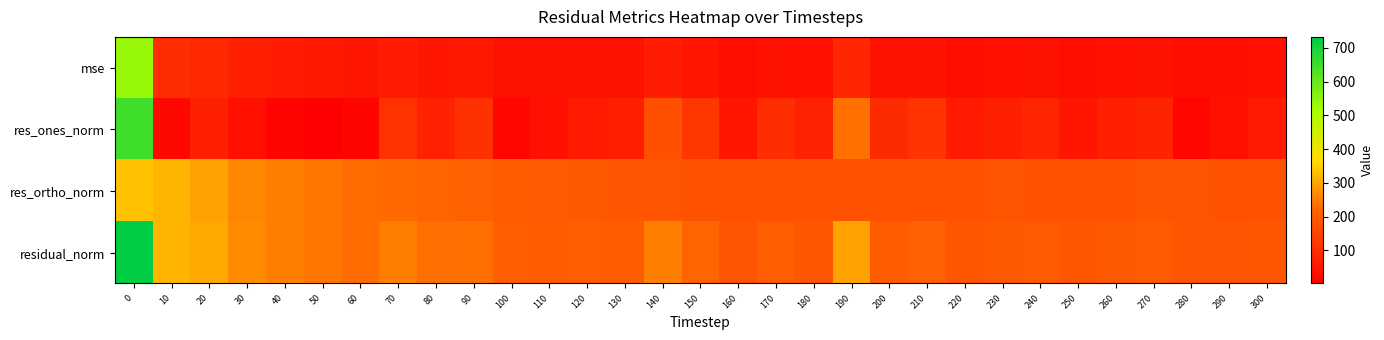

Reading right to left, what are all the values shown in this chart?

mse: 300=36.8	290=34.3	280=33.4	270=39.5	260=37.8	250=35.2	240=39.1	230=38.2	220=35.2	210=44.3	200=40.5	190=87.5	180=37.2	170=41.6	160=34.1	150=47.1	140=63.8	130=39.6	120=41.2	110=40.2	100=40.9	90=55.5	80=53.1	70=63.3	60=53.0	50=57.6	40=63.0	30=71.3	20=92.5	10=100.6	0=536.4
res_ones_norm: 300=61.0	290=37.6	280=17.4	270=80.0	260=70.2	250=53.2	240=84.7	230=72.0	220=60.6	210=113.8	200=96.5	190=235.4	180=76.8	170=100.3	160=49.4	150=120.5	140=174.1	130=68.7	120=61.3	110=36.4	100=18.2	90=108.0	80=74.2	70=112.5	60=15.2	50=2.0	40=12.9	30=38.1	20=71.7	10=19.6	0=651.0
res_ortho_norm: 300=181.7	290=181.4	280=181.9	270=182.1	260=181.3	250=180.0	240=178.7	230=181.8	220=177.7	210=177.0	200=176.4	190=179.1	180=176.8	170=177.6	160=178.0	150=180.5	140=182.9	130=186.9	120=193.4	110=197.2	100=201.4	90=209.5	80=218.1	70=225.0	60=229.7	50=240.0	40=250.6	30=264.2	20=295.6	10=316.5	0=335.7
residual_norm: 300=191.7	290=185.2	280=182.7	270=198.9	260=194.5	250=187.7	240=197.7	230=195.5	220=187.7	210=210.4	200=201.1	190=295.7	180=192.8	170=203.9	160=184.7	150=217.0	140=252.5	130=199.1	120=202.9	110=200.5	100=202.2	90=235.7	80=230.4	70=251.5	60=230.2	50=240.1	40=251.0	30=267.0	20=304.1	10=317.1	0=732.4